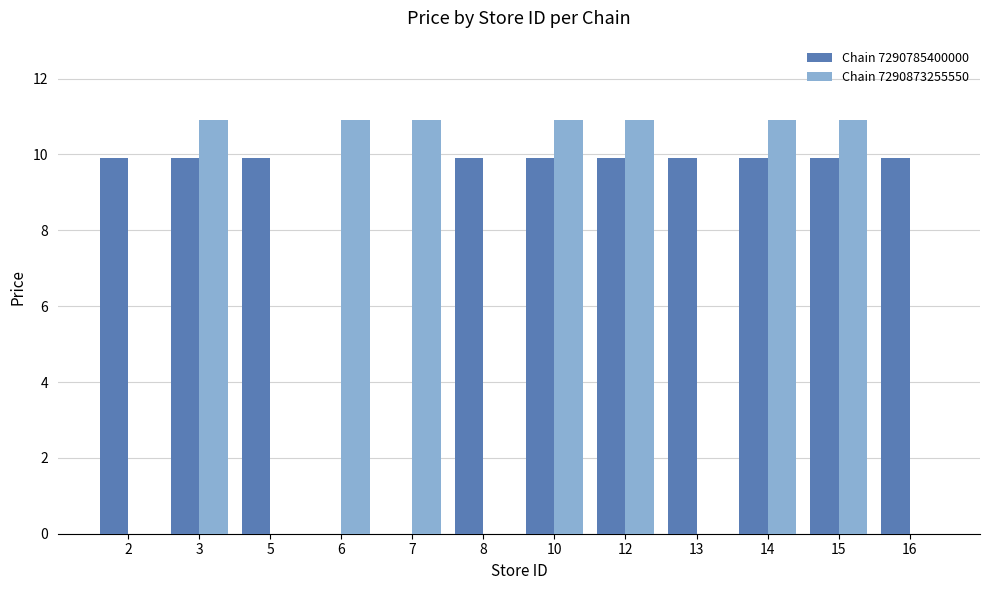

What is the approximate value of Chain 7290873255550 at 12?

10.9